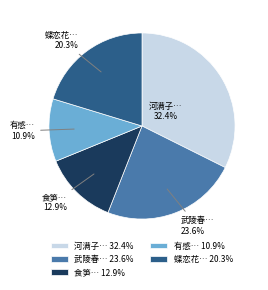

What portion of the pie excludes 蝶恋花…?

79.7%